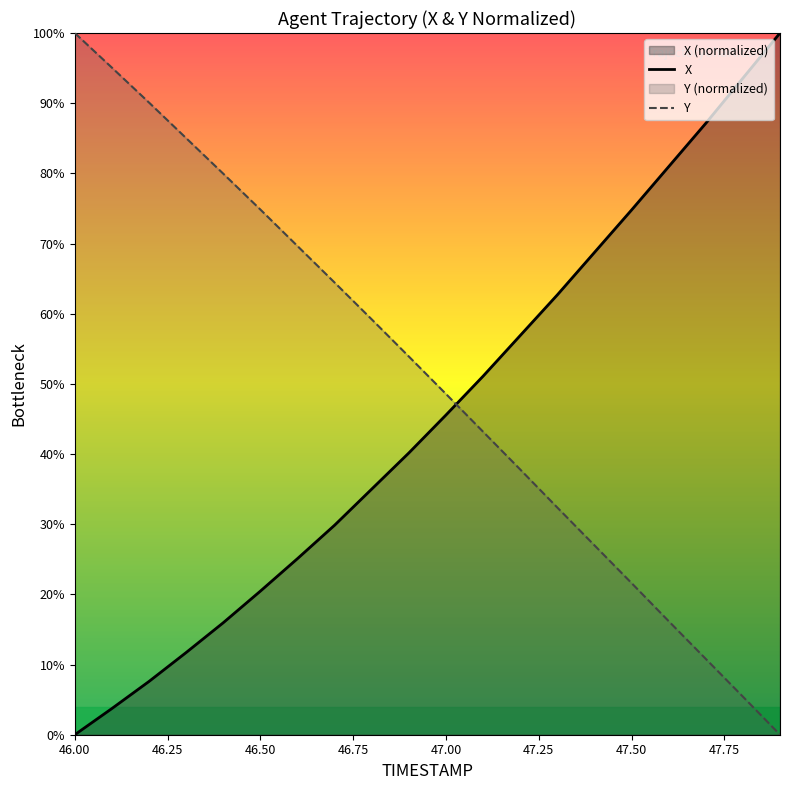

Is it true that X equals 45.6 at 47.00?

True